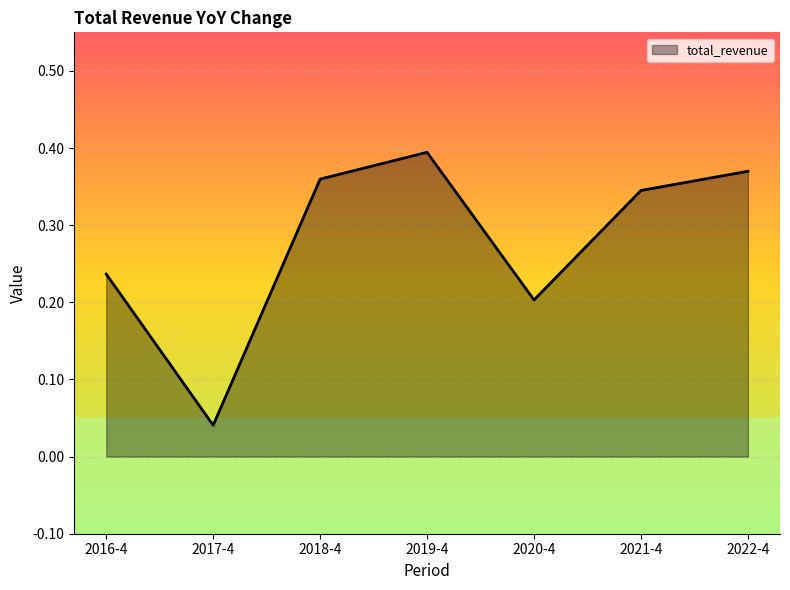

How many values are between 0 and 1?

7